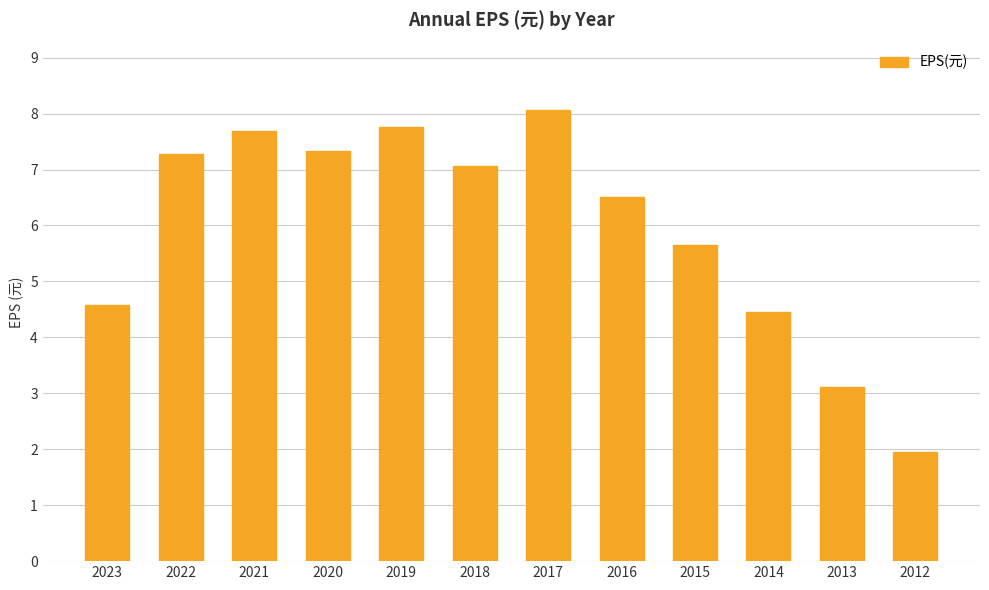

True or false: the data shows 1.0 at 2012.

False